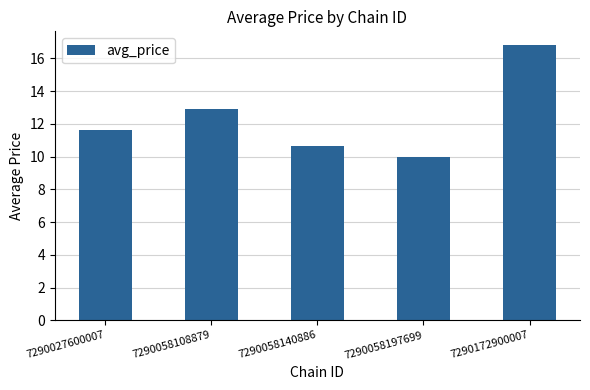

Approximately how many times larger is the value at 7290058140886 compared to 7290172900007?

0.6